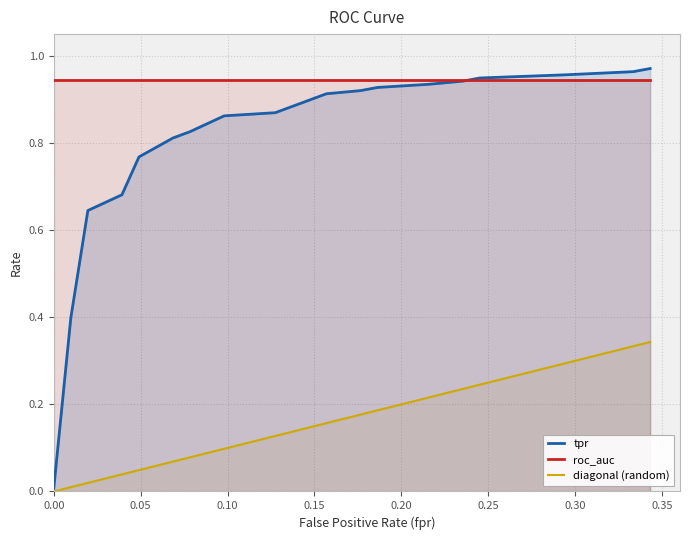

True or false: roc_auc and diagonal (random) cross at least once.

False